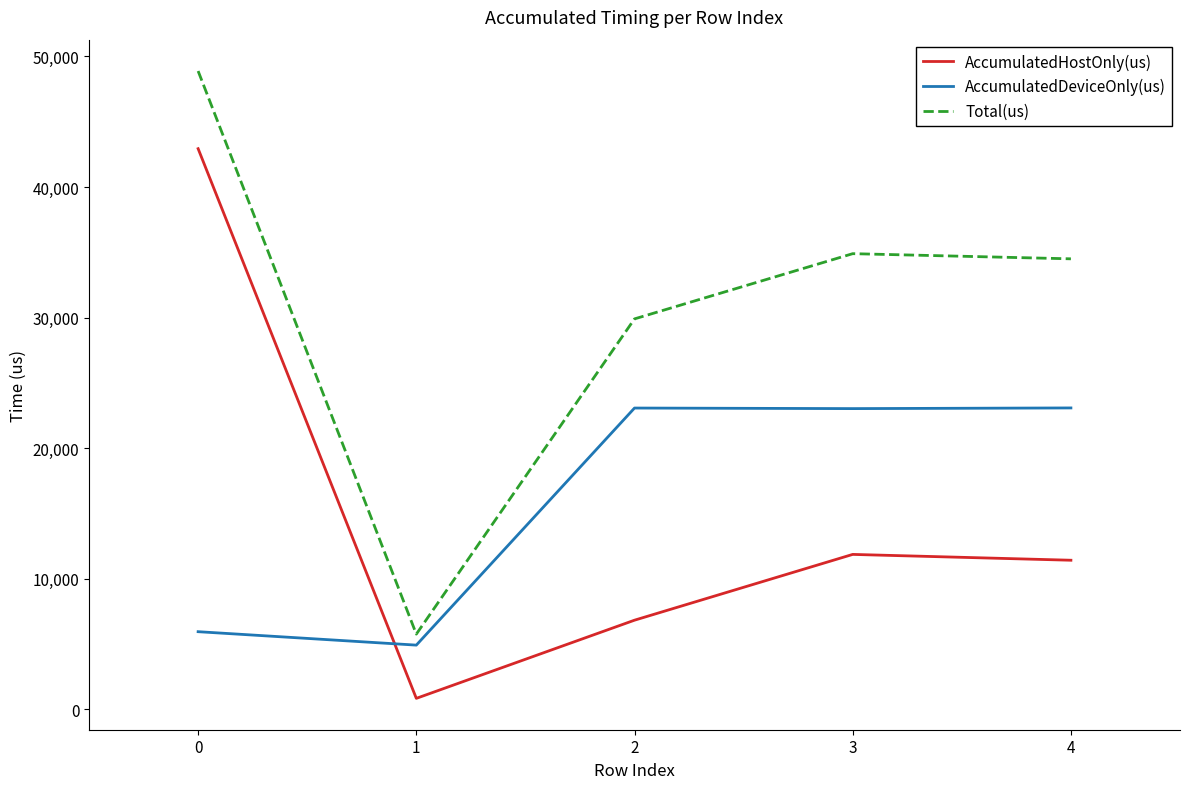

Does the chart have visible grid lines?

No